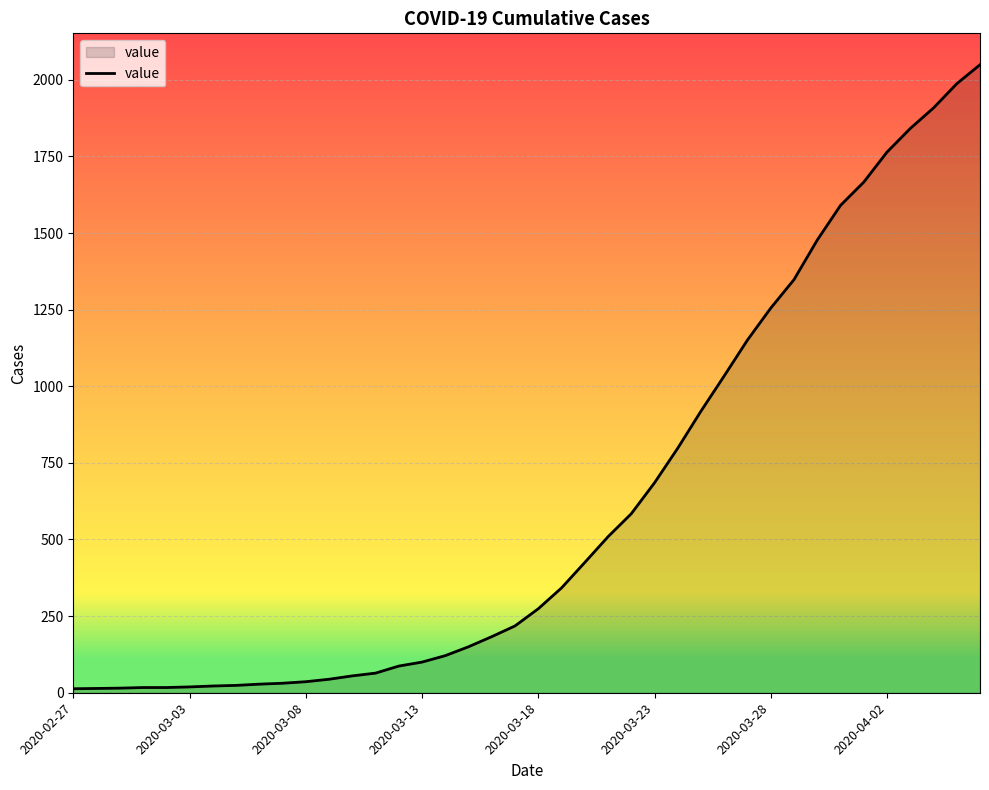

What is the greatest value displayed?

2049